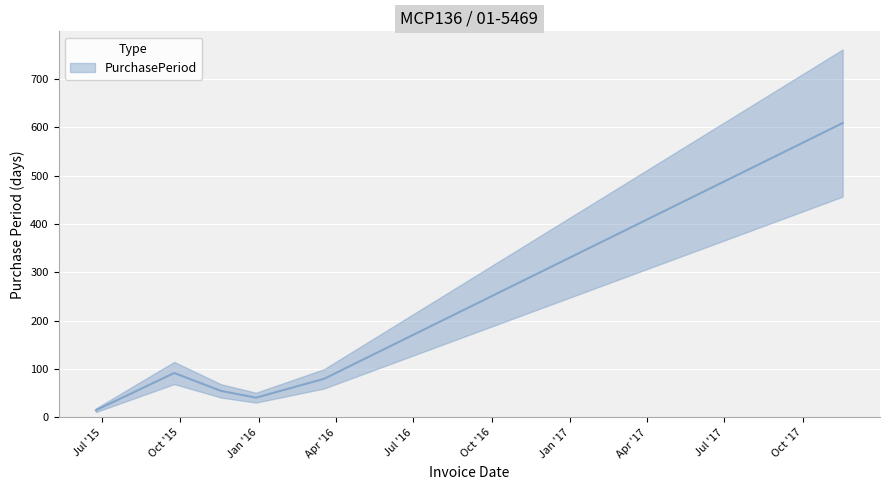

Where does the data first go above 80?

2015-09-24